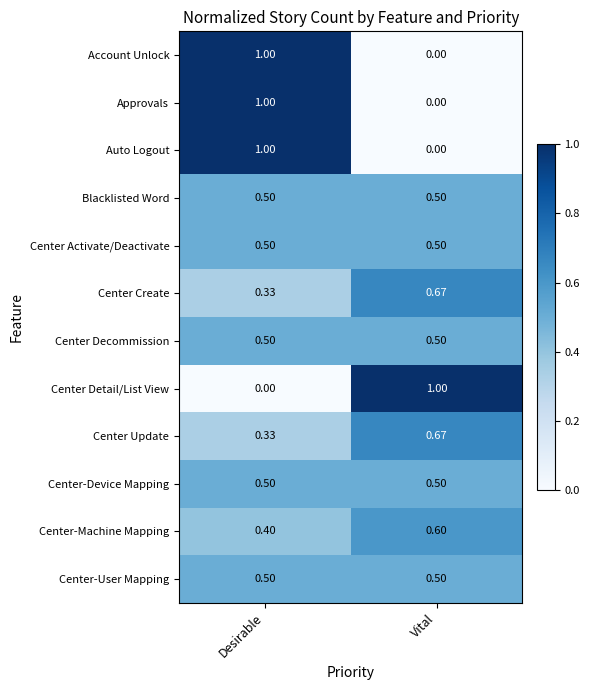

Rank the categories by Auto Logout value from highest to lowest.

Desirable, Vital